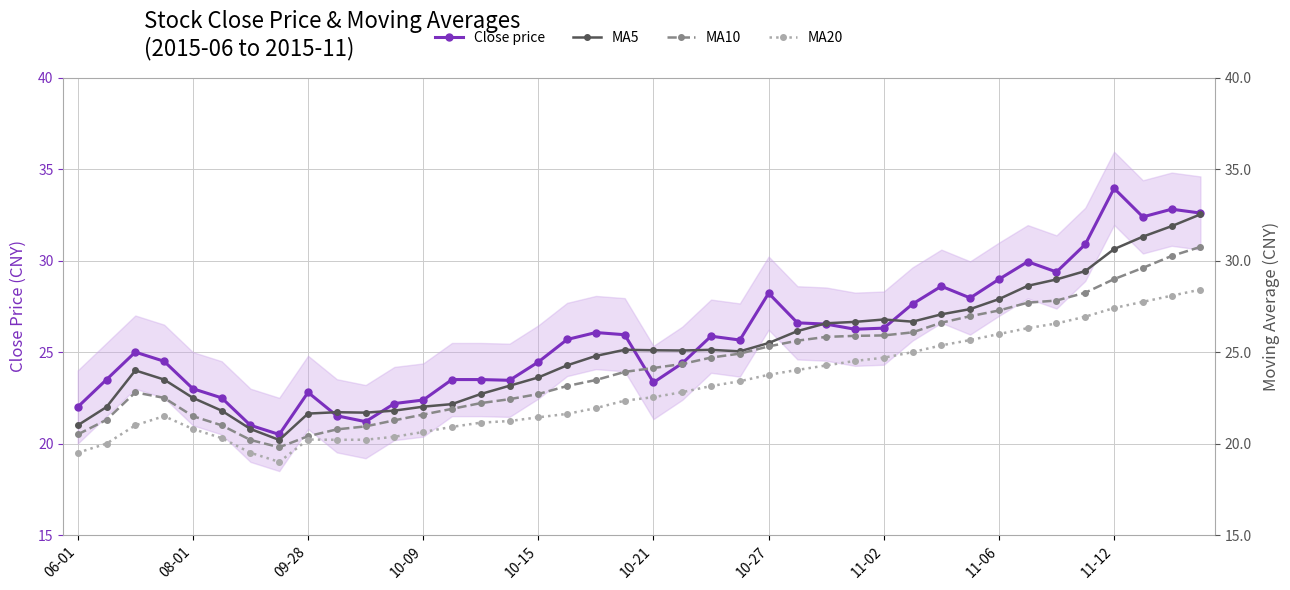

What is the minimum value for Close price?

20.5